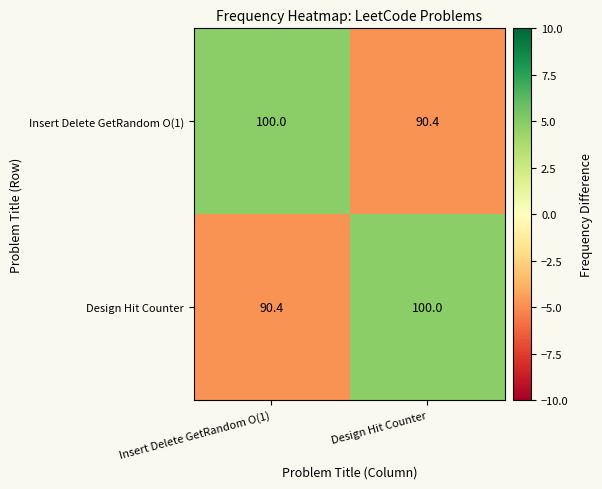

Reading left to right, what are all the values shown in this chart?

Insert Delete GetRandom O(1): 100.0	90.4
Design Hit Counter: 90.4	100.0